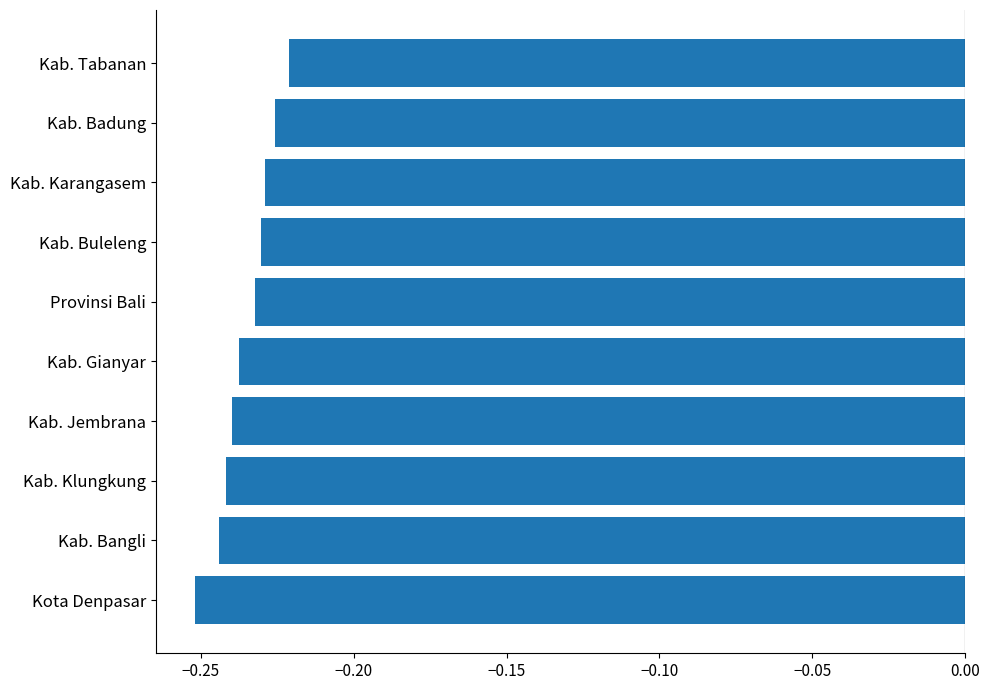

The chart shows a value of -0.1 at Provinsi Bali. True or false?

False